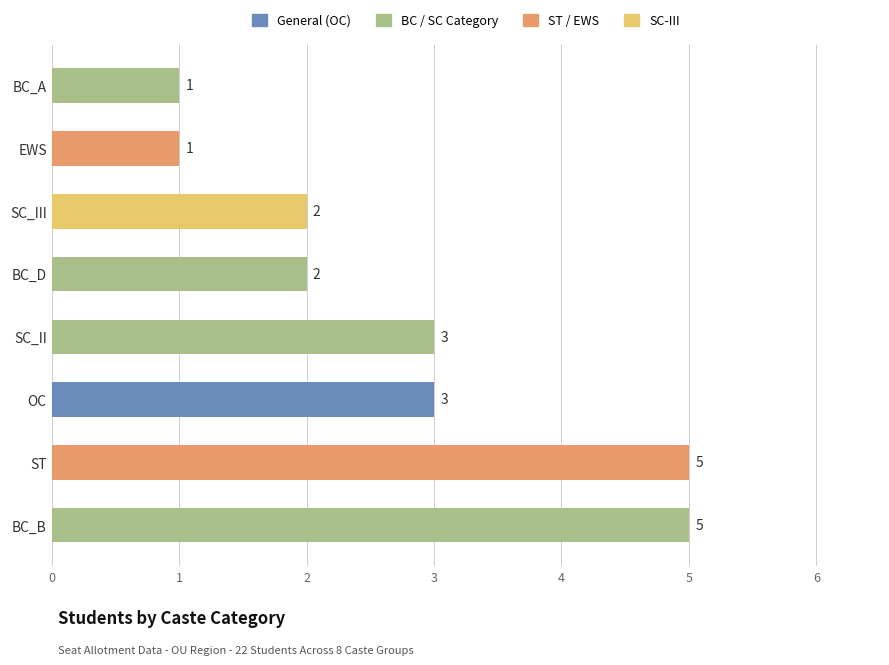

How many series are shown in this chart?

1